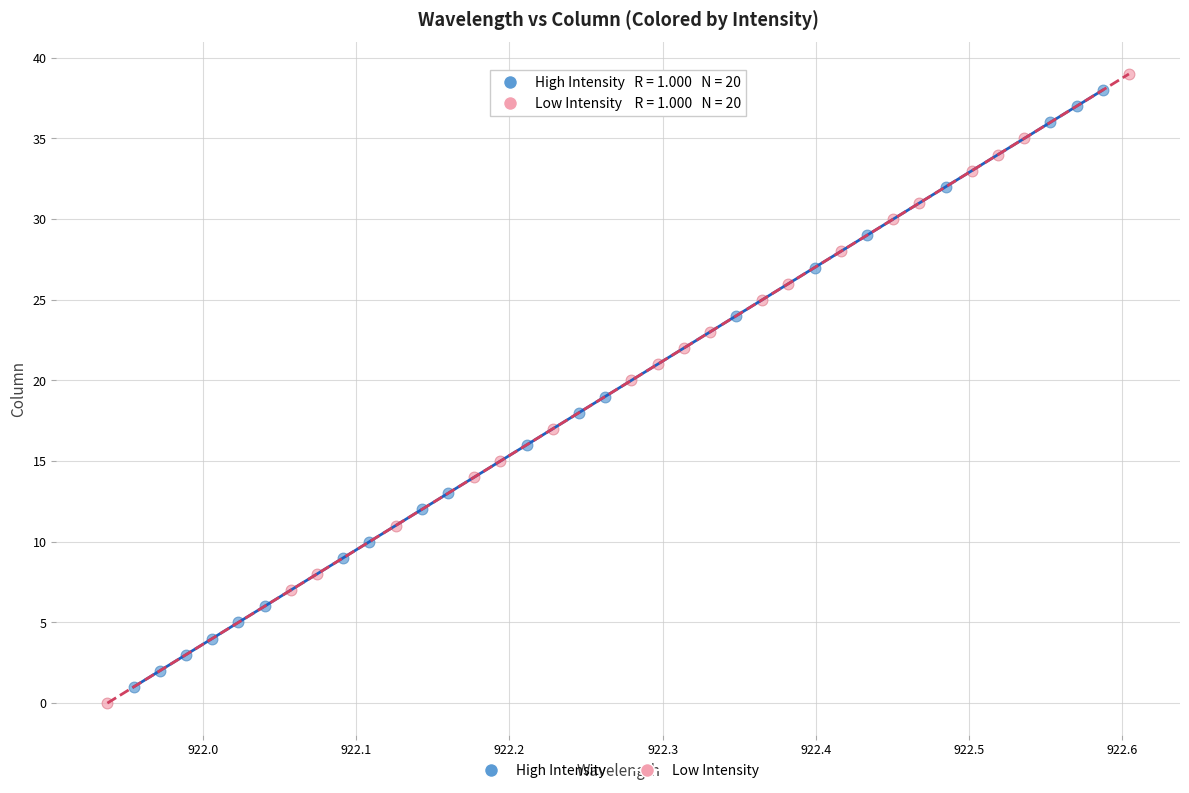

Which series has the widest spread of Y values?

Low Intensity